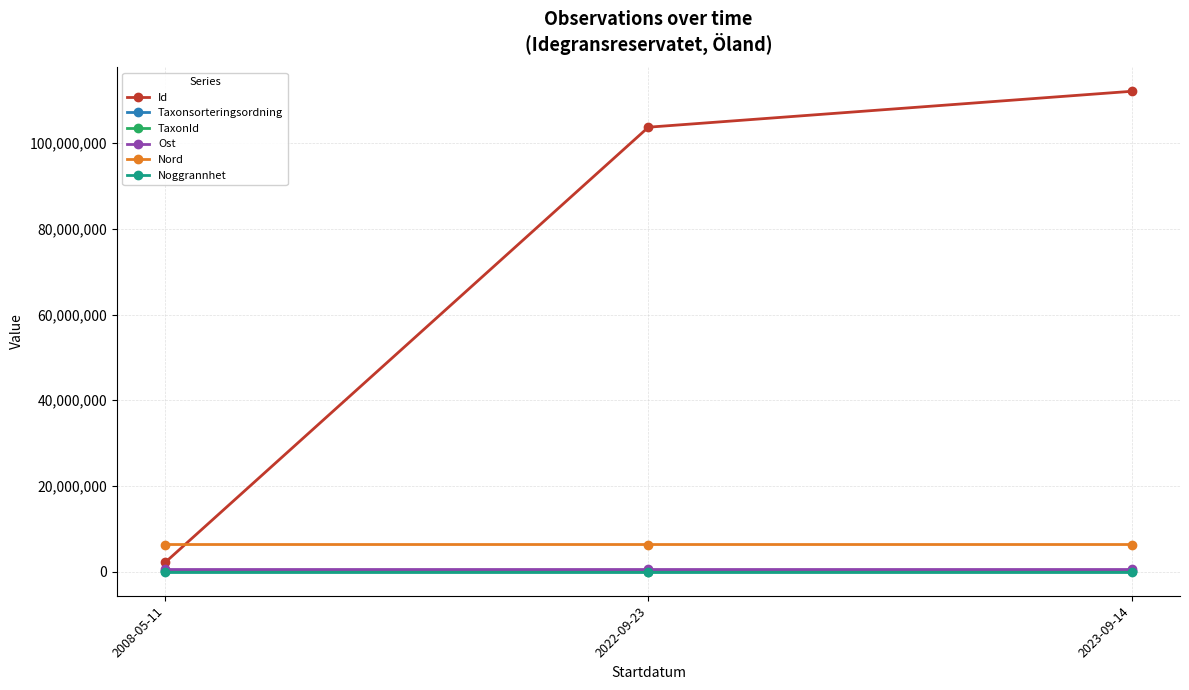

Which series has the largest total across all categories?

Id